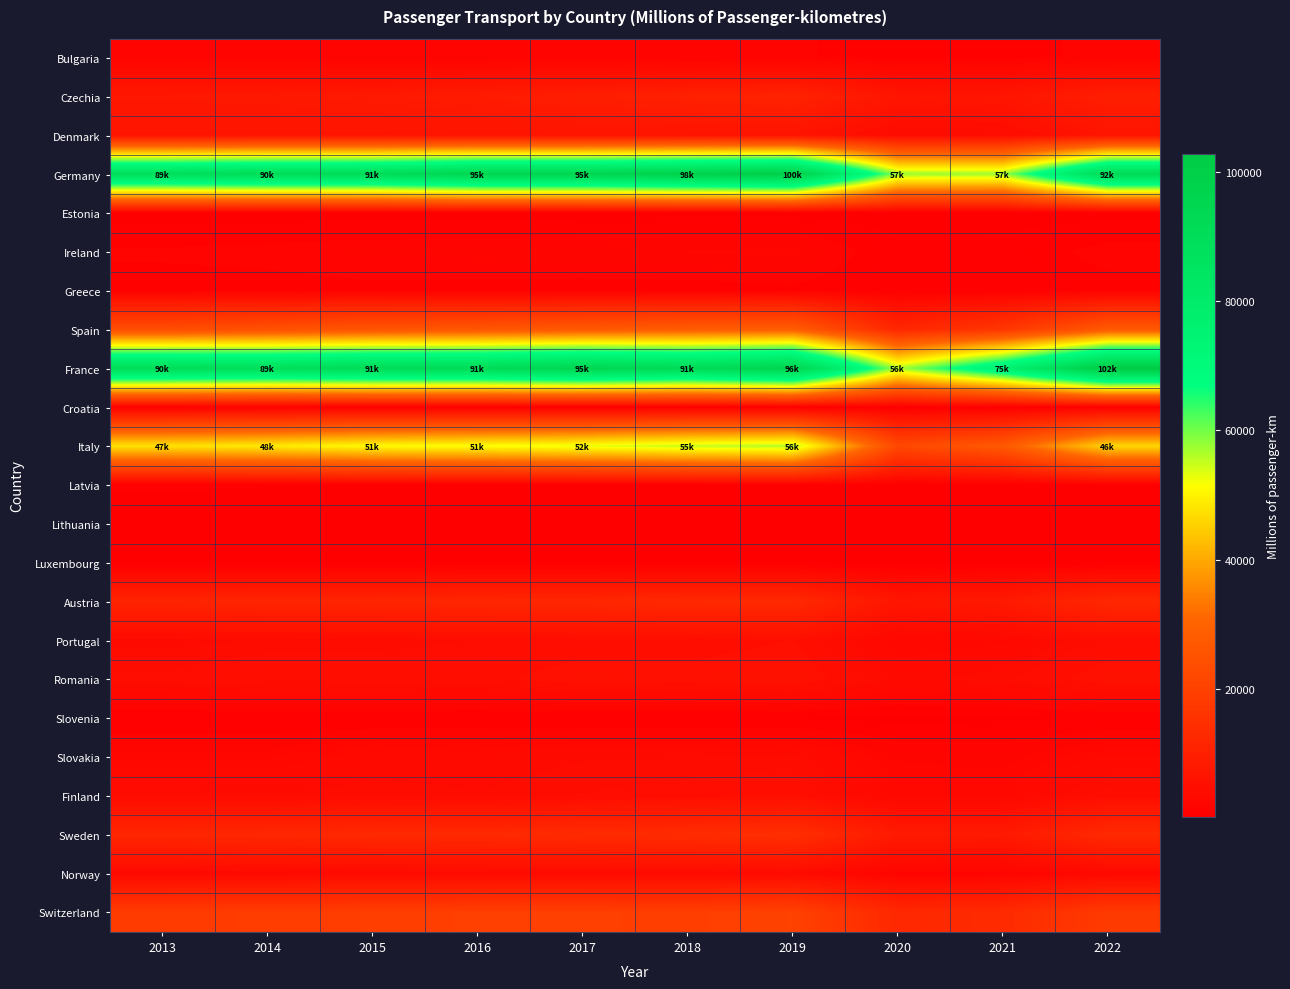

Which has a higher value, 2013 or 2016?

2013